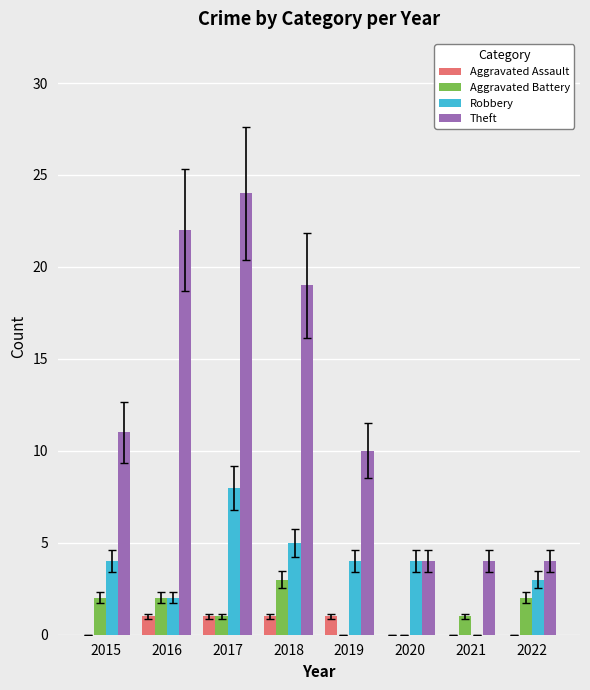

What is the approximate value of Robbery at 2015?

4